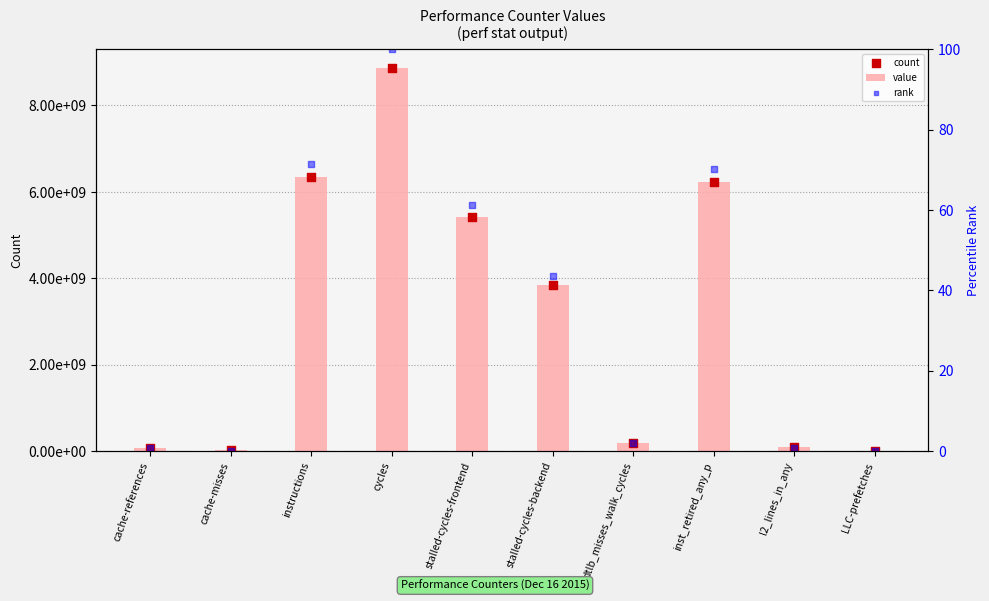

Which series reaches the maximum Y coordinate?

value